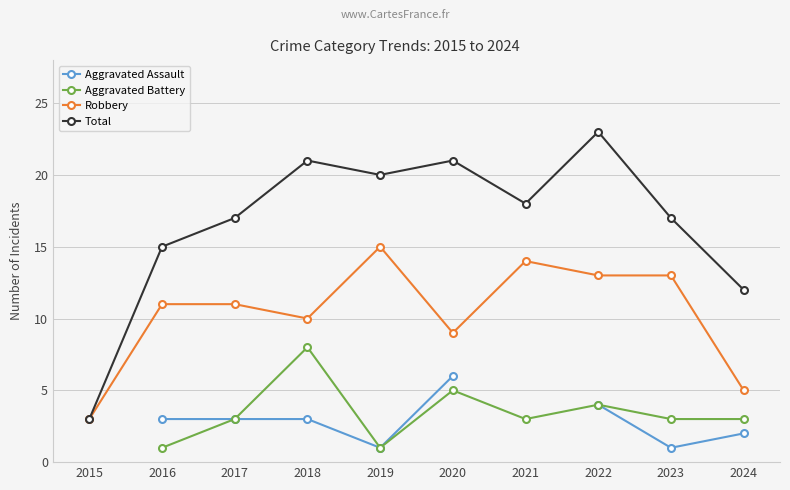

How many values in the Robbery series exceed 11?

4